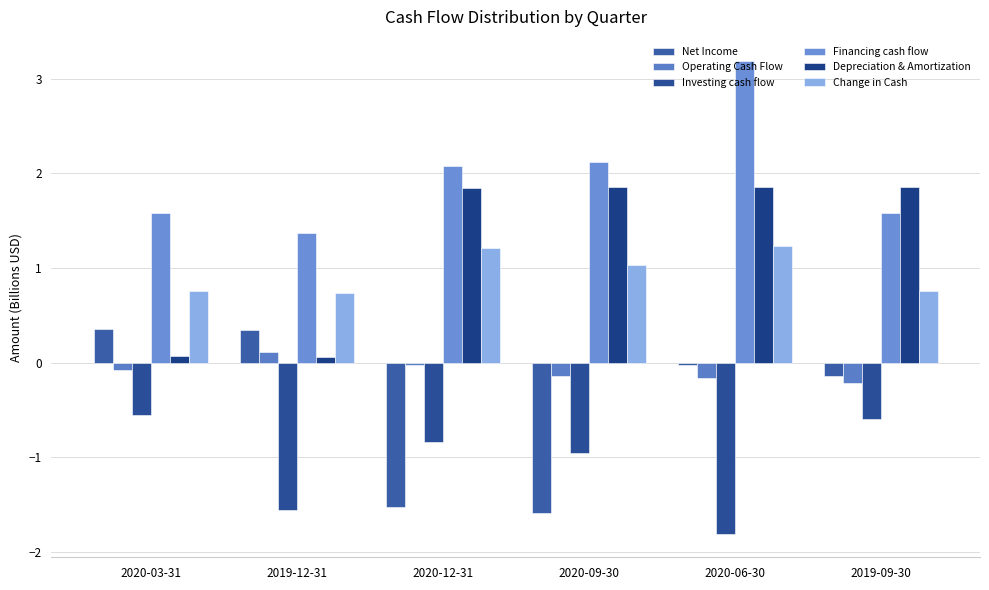

How many bars are there in total?

36